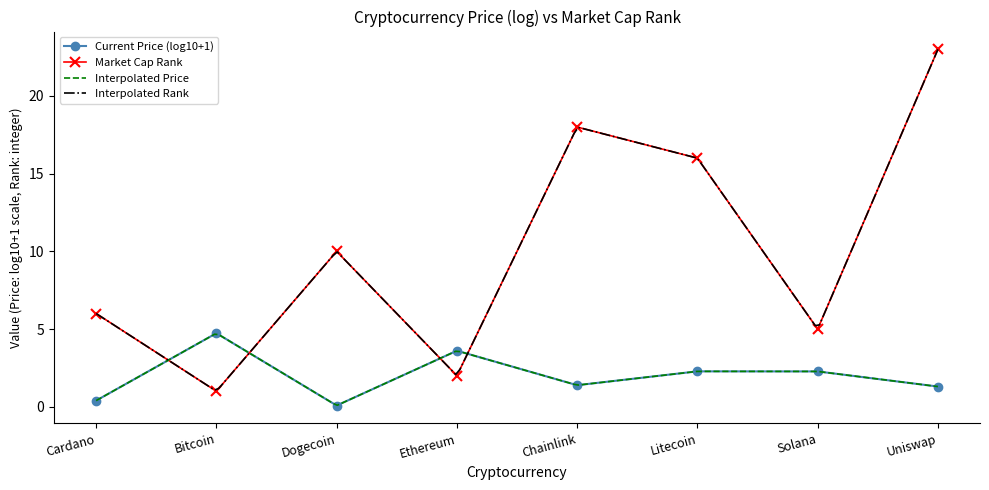

What is the label of the 5th point from the right?

Ethereum